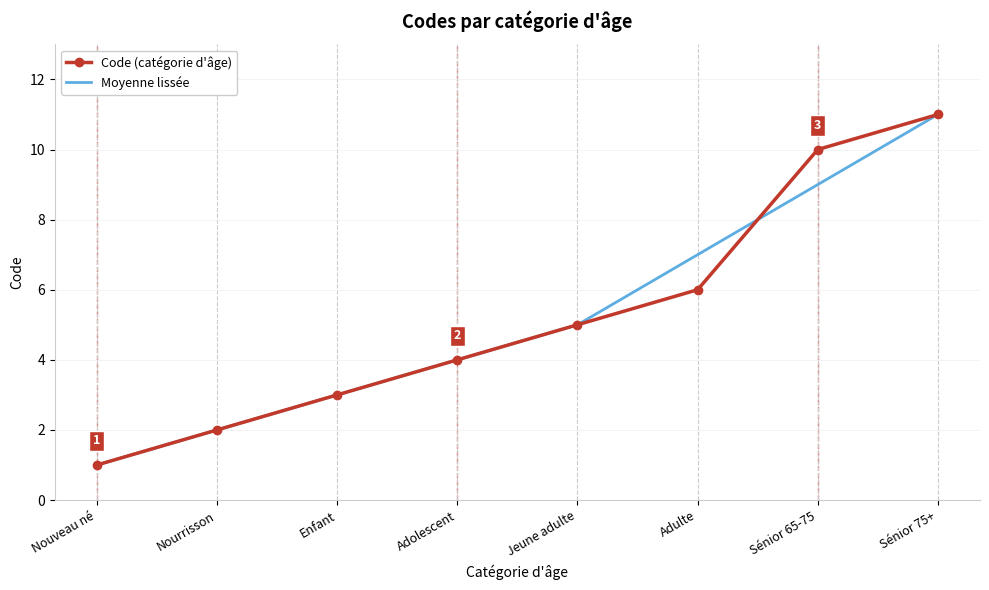

What is the total value across all series at Adulte?

13.0